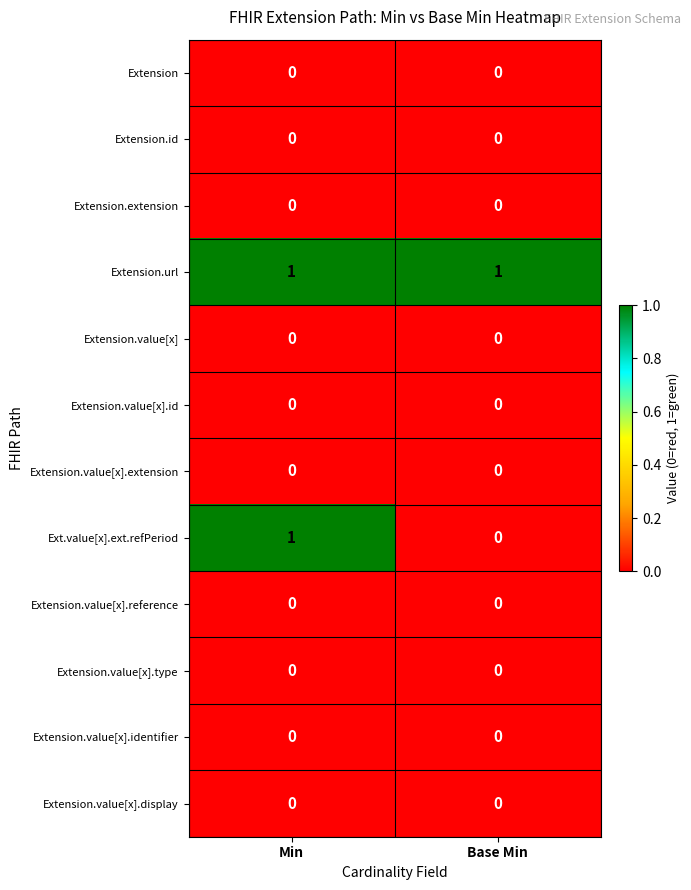

Rank the categories by Ext.value[x].ext.refPeriod value from highest to lowest.

Min, Base Min